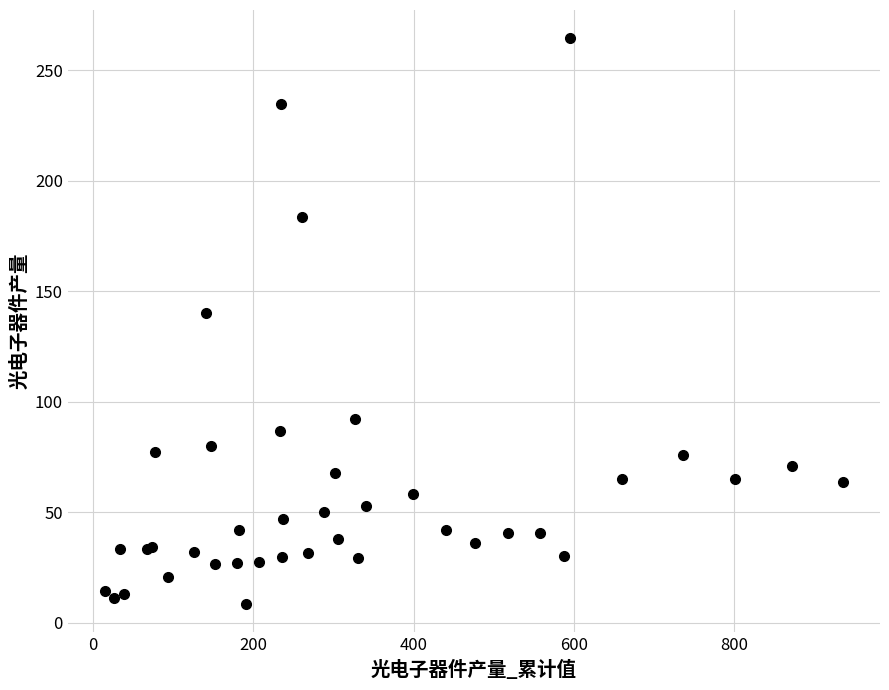

What Y value in the scatter plot is closest to 136?

140.2